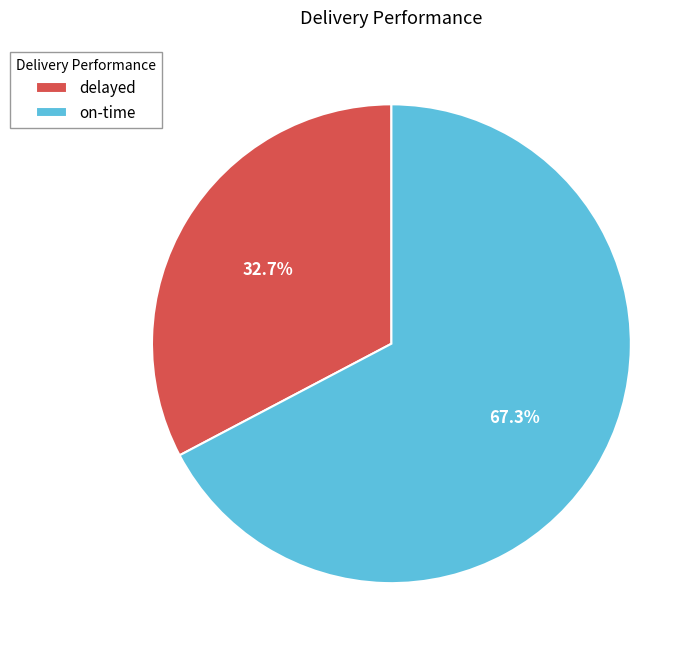

Which category has the smallest portion of the pie?

delayed